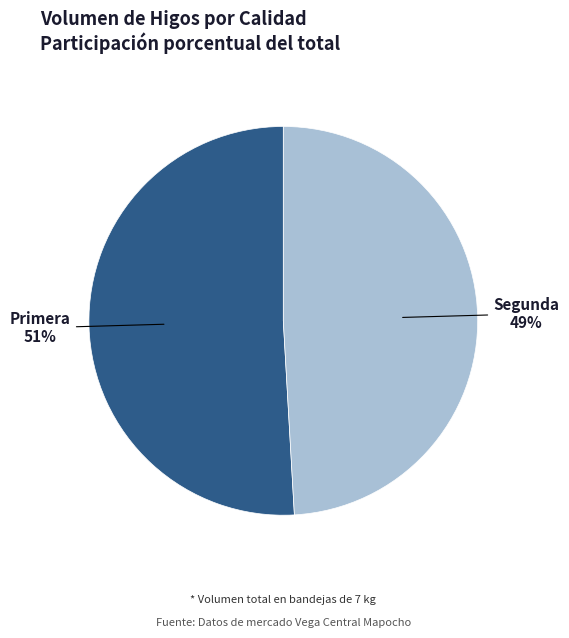

Combined, do Segunda and Primera account for over 50%?

Yes